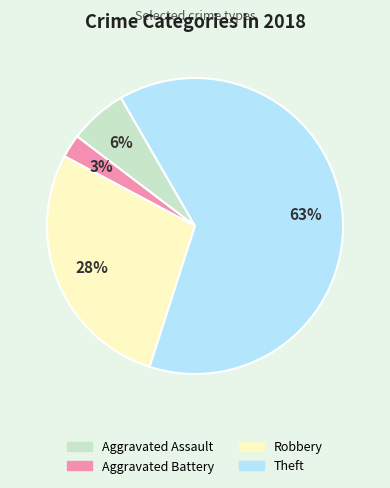

Which category has the biggest portion of the pie?

Theft